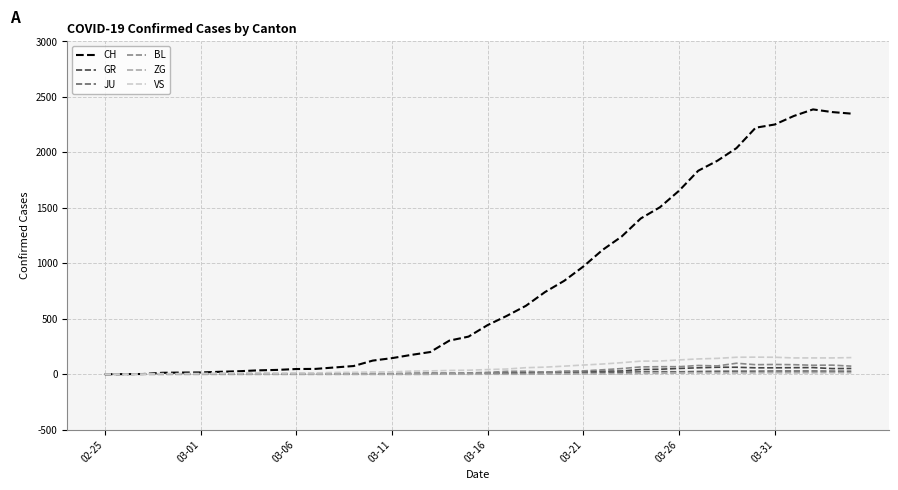

Which series has the widest spread of values?

CH